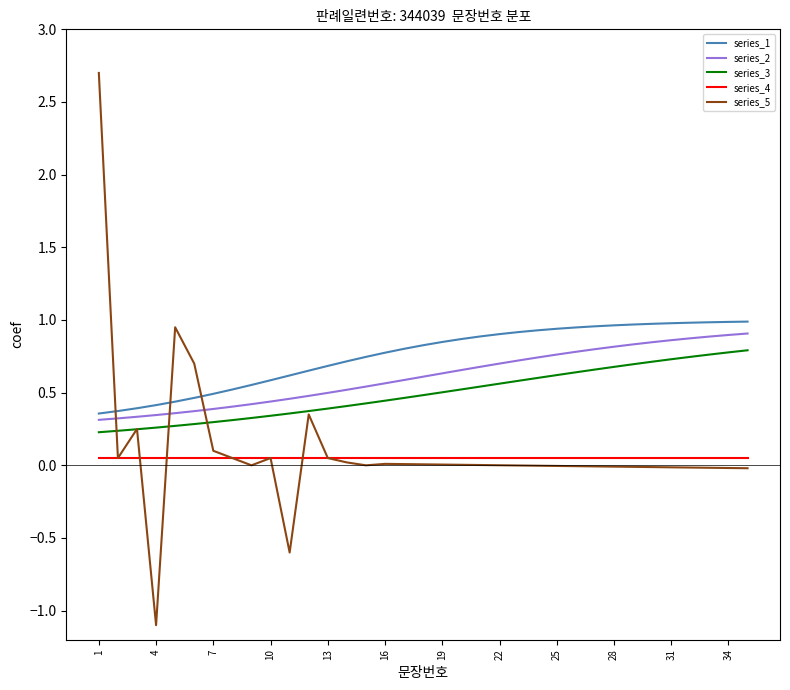

Which series has the widest spread of values?

series_5